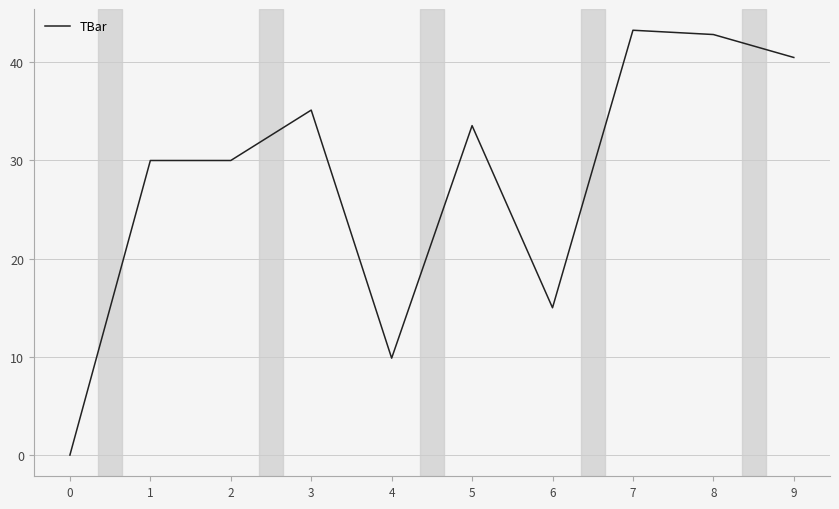

What is the maximum value shown in the chart?

43.3